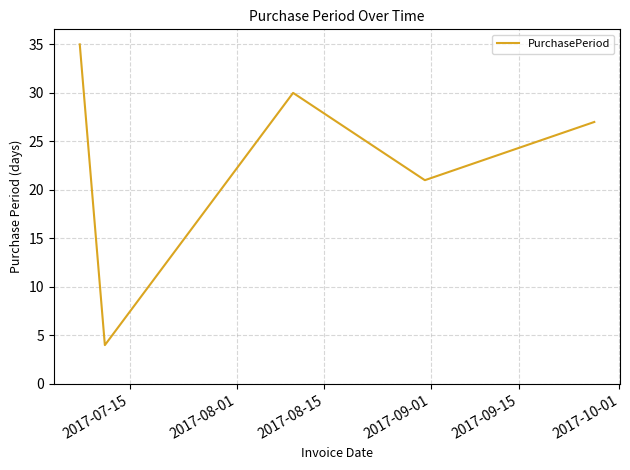

What is the greatest value displayed?

35